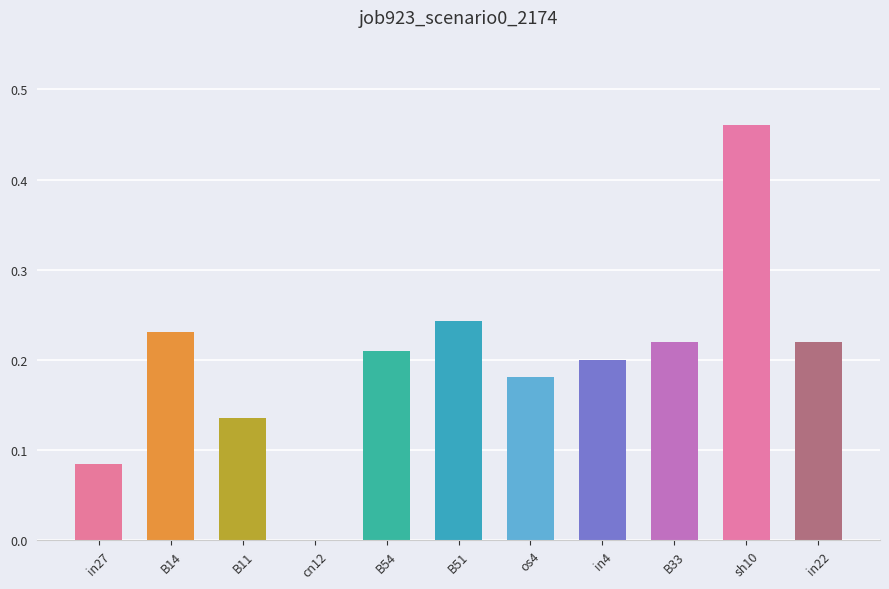

At which label is the value closest to 0?

cn12